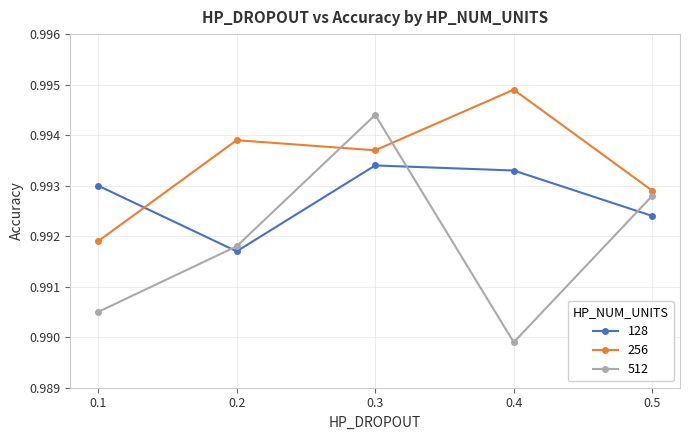

What is the sum of the 512 values at 0.2 and 0.5?

2.0